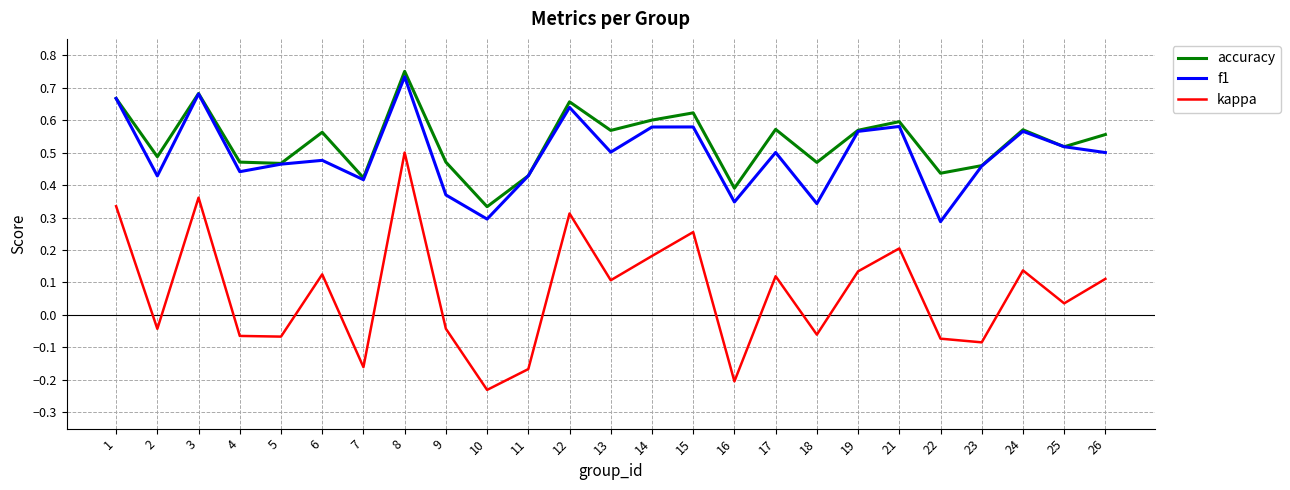

Which category has the lowest value across all series?

10